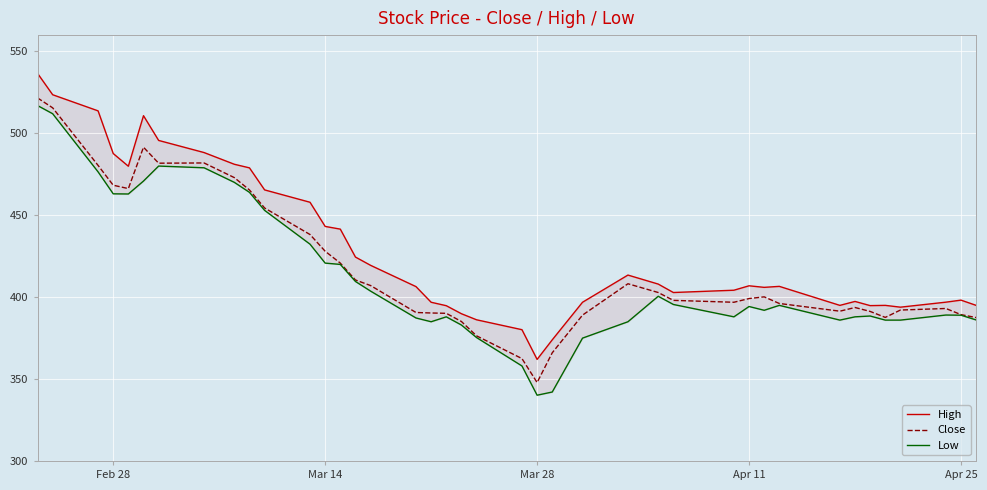

What is the difference between the second highest and second lowest values in the Close series?

153.1